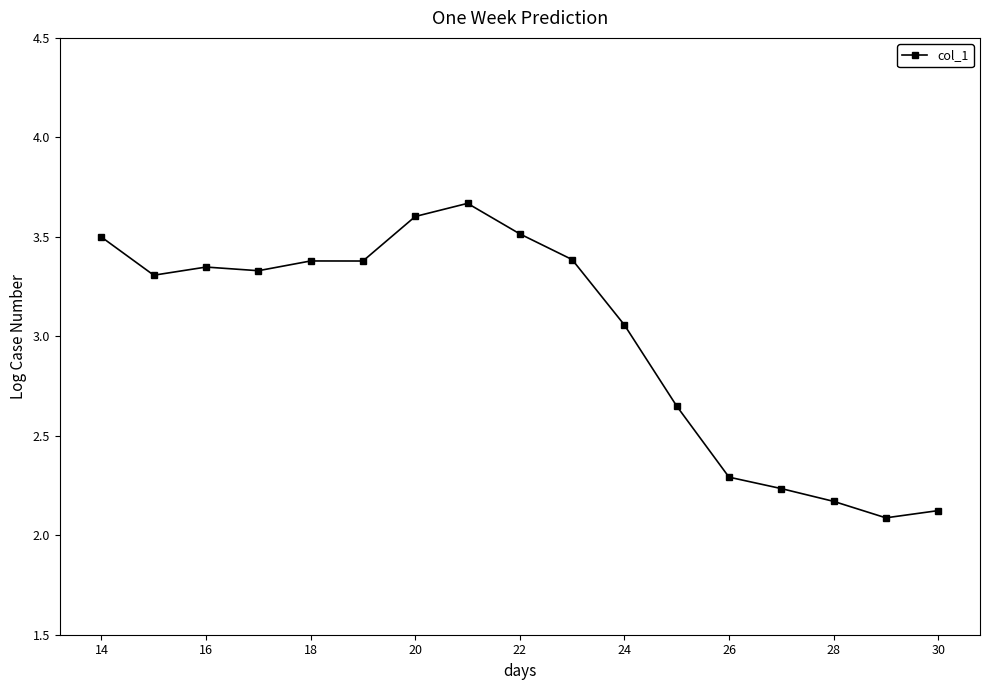

True or false: the data has more than 0 interior local peaks.

True